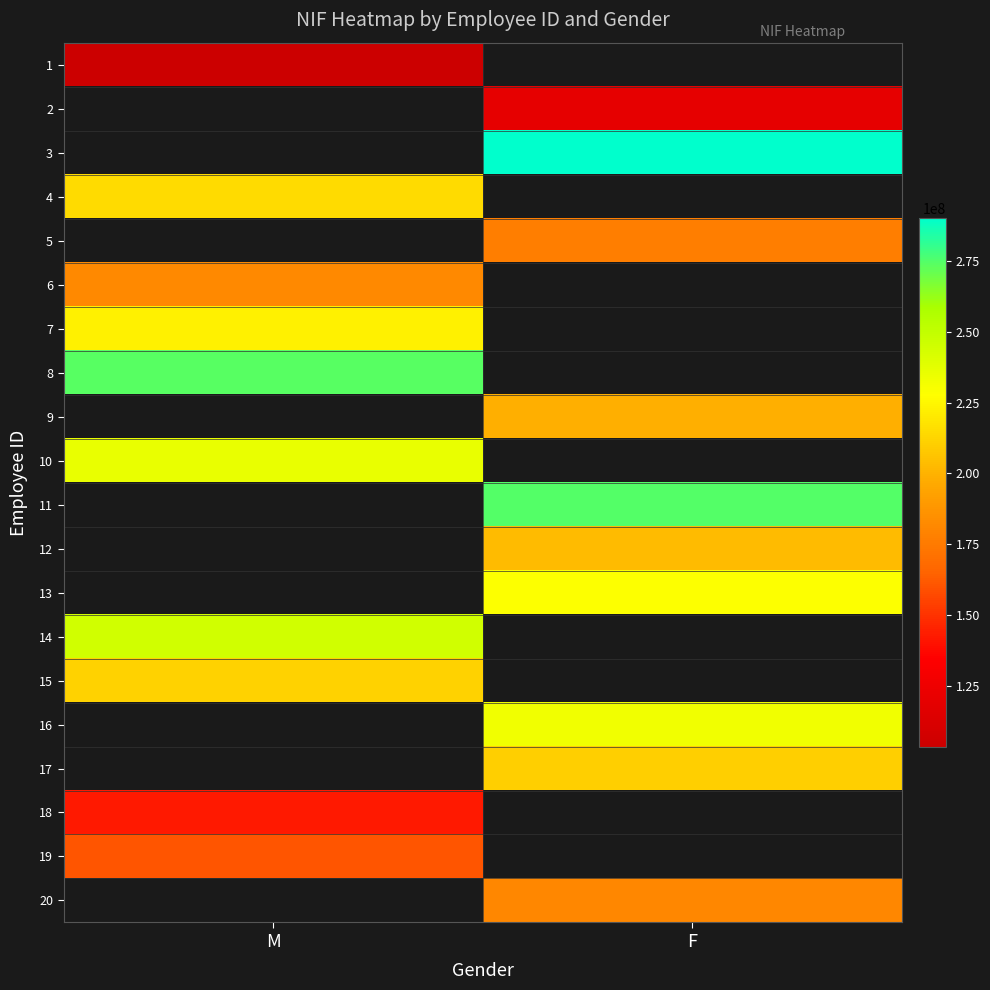

List the labels in order of 10 value, largest first.

M, F